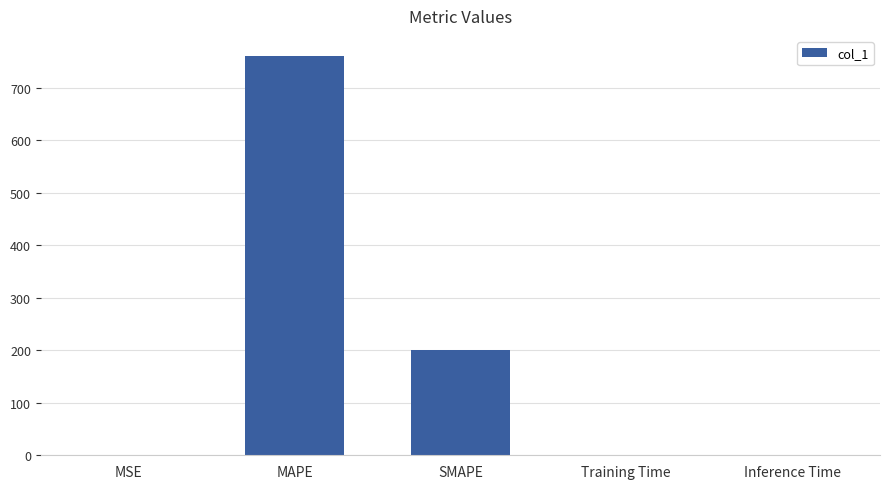

True or false: the data shows 0.0 at Training Time.

True